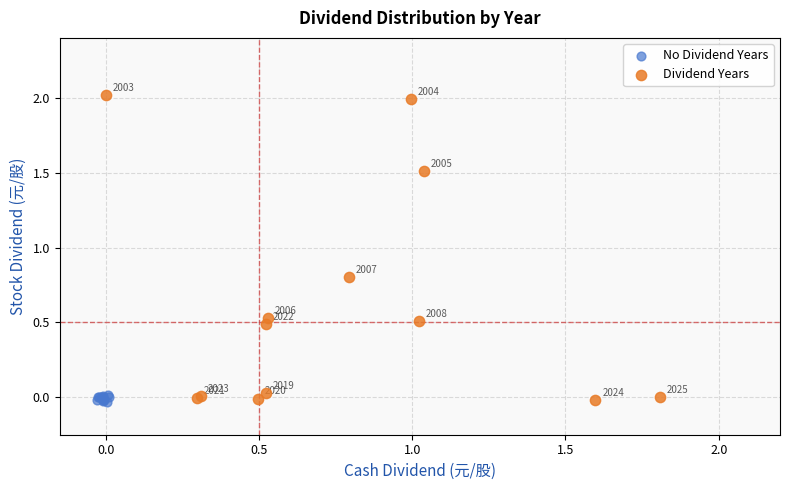

Which series contains the highest Y value?

Dividend Years